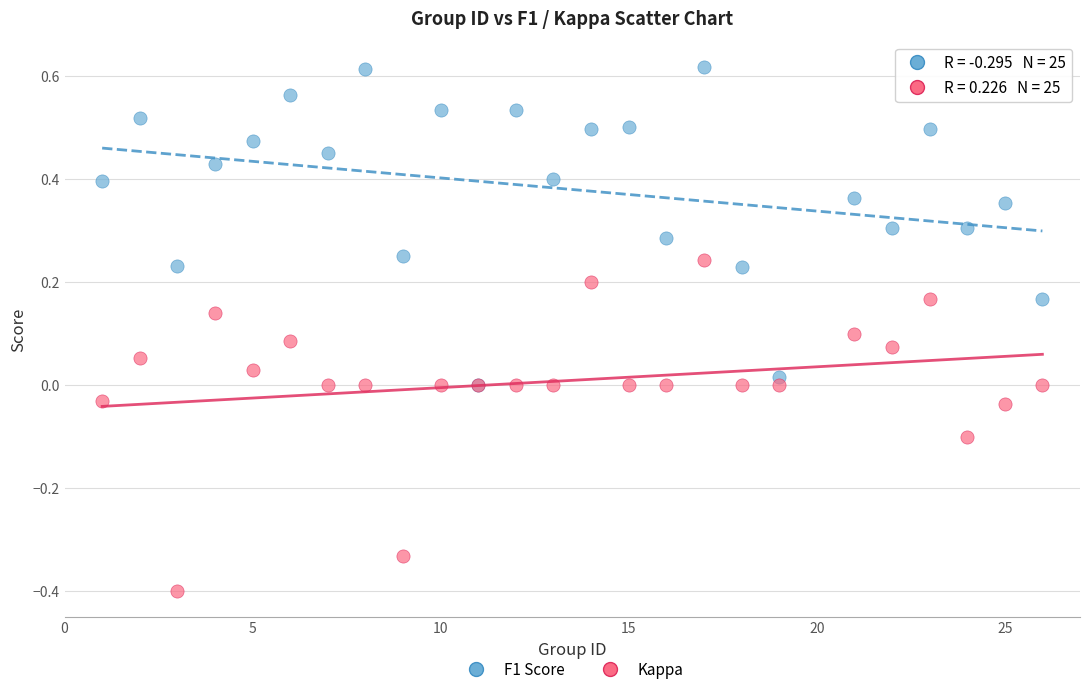

Which series contains the lowest Y value?

Kappa